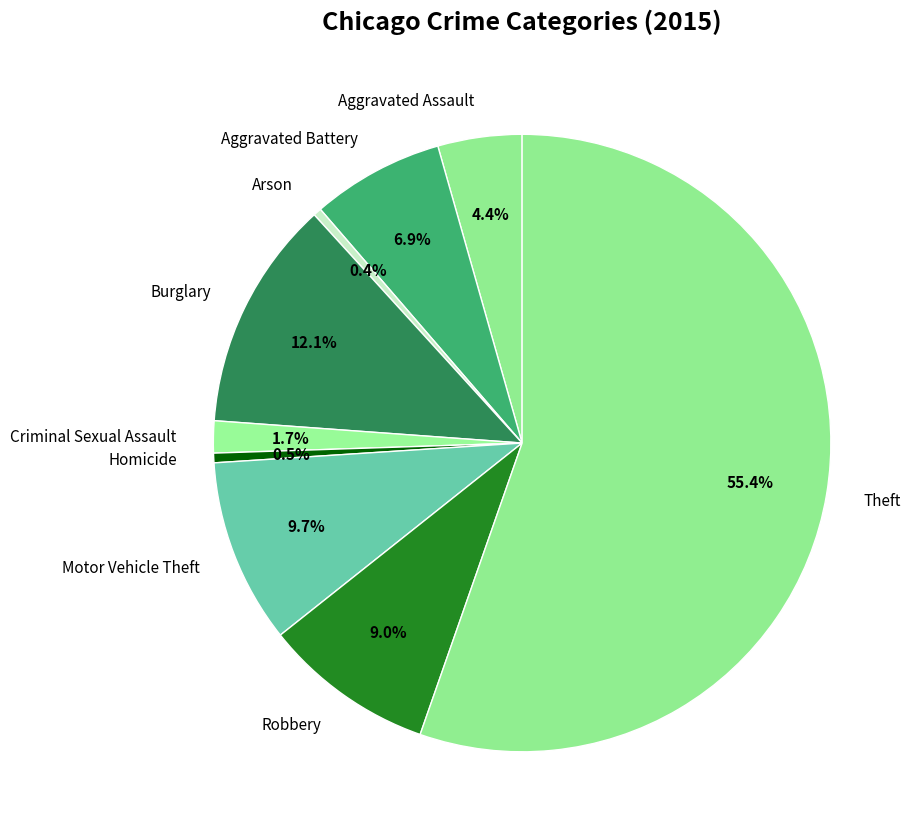

Is it true that Theft is 42% of the pie?

False